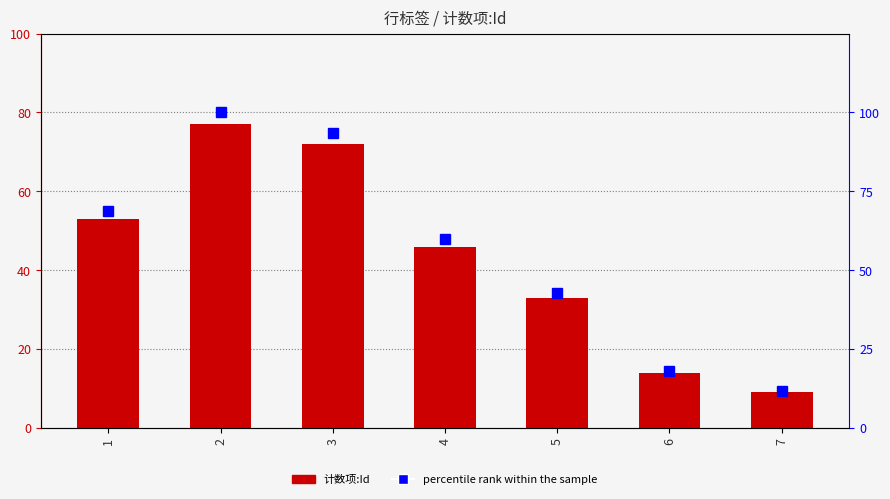

Reading left to right, list all the values displayed in this chart.

计数项:Id: 53.0	77.0	72.0	46.0	33.0	14.0	9.0
percentile rank within the sample: 68.8	100.0	93.5	59.7	42.9	18.2	11.7